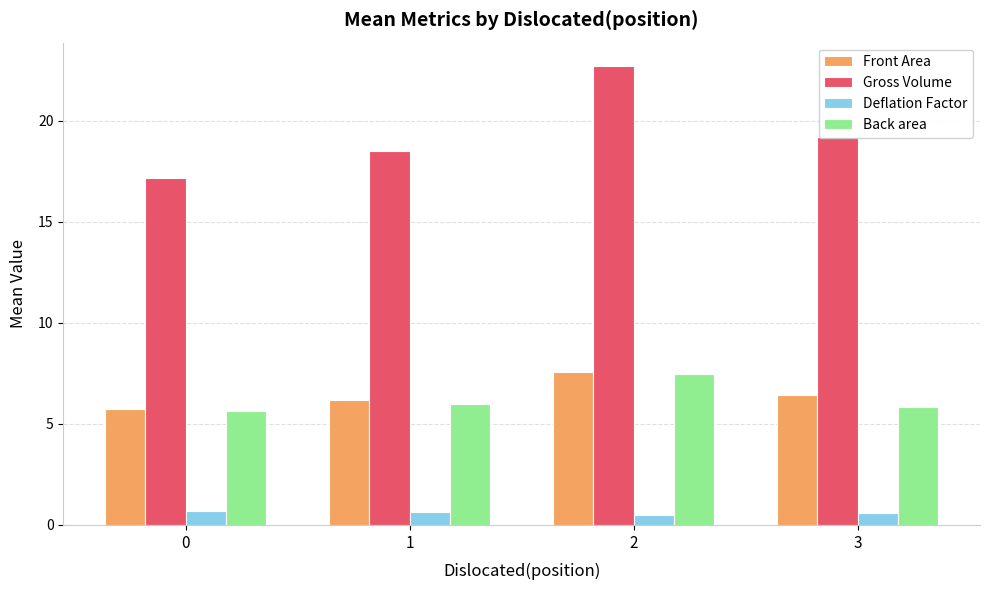

Is it true that Front Area equals 6.4 at 3?

True